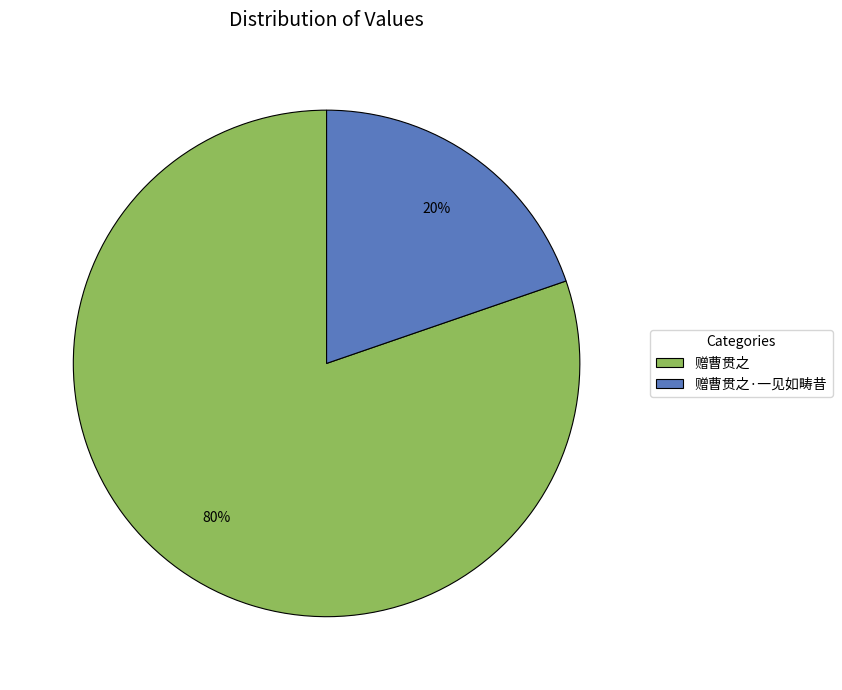

True or false: 赠曹贯之 accounts for 80% of the total.

True